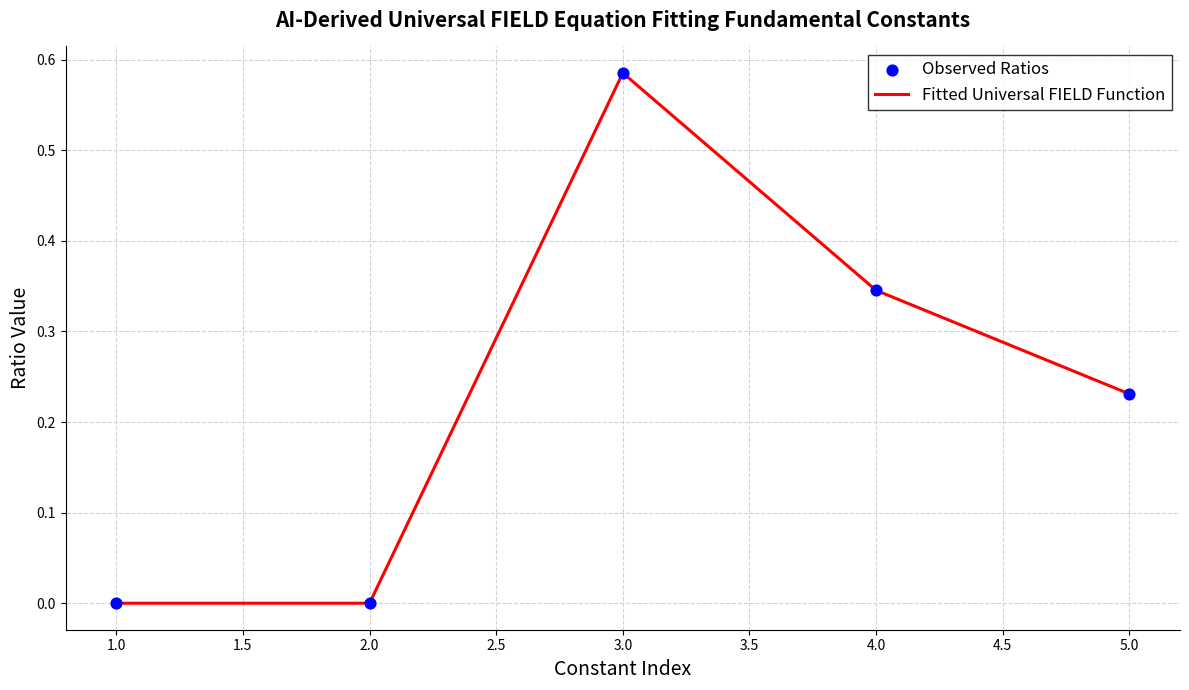

What is the sum of all values?

1.2